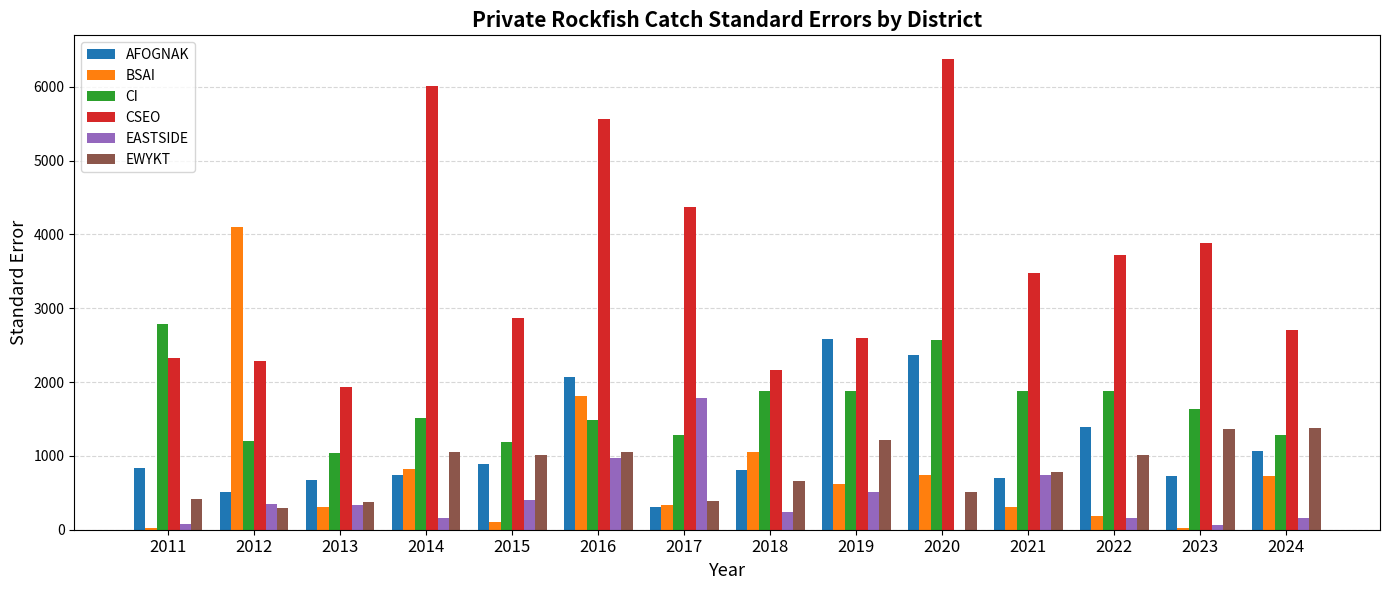

Where is BSAI nearest to the value 2057?

2016